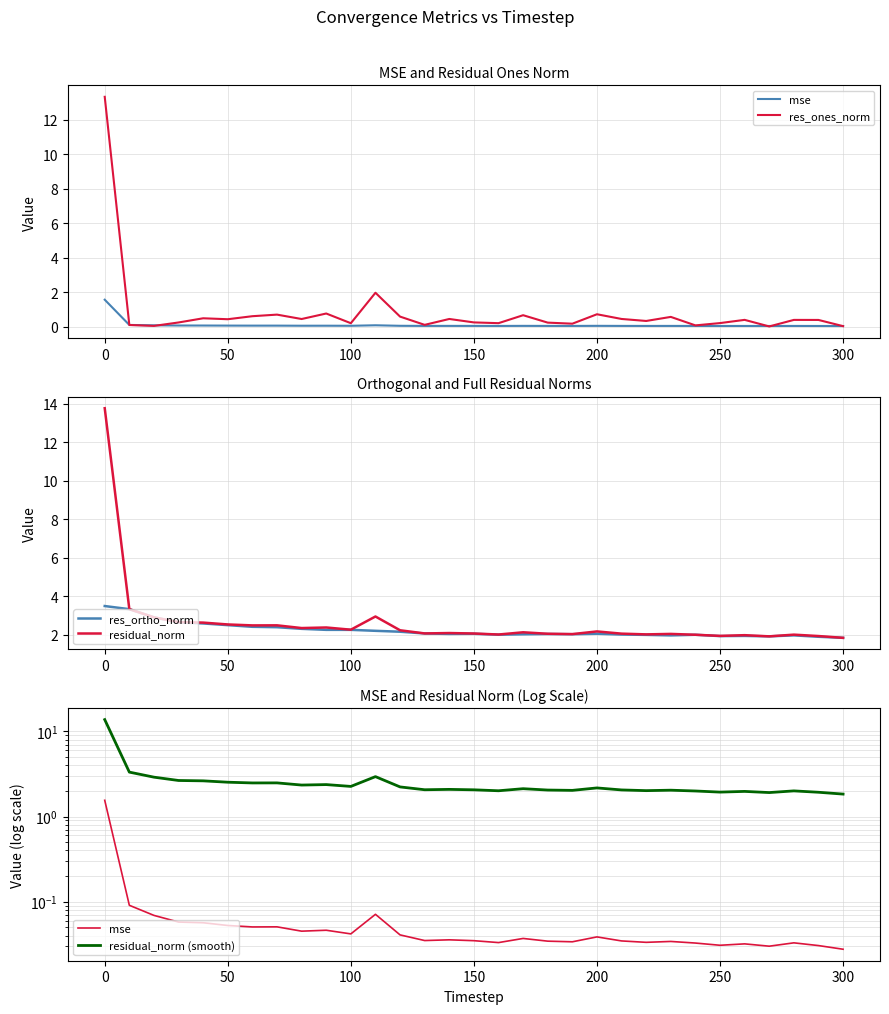

Count the number of categories in the chart.

31